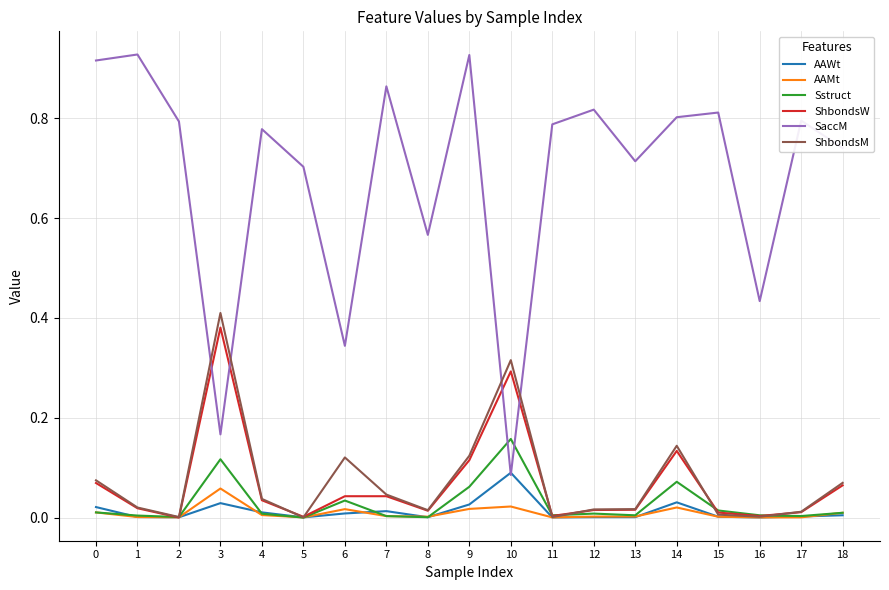

At which category is the sum across all series the highest?

9